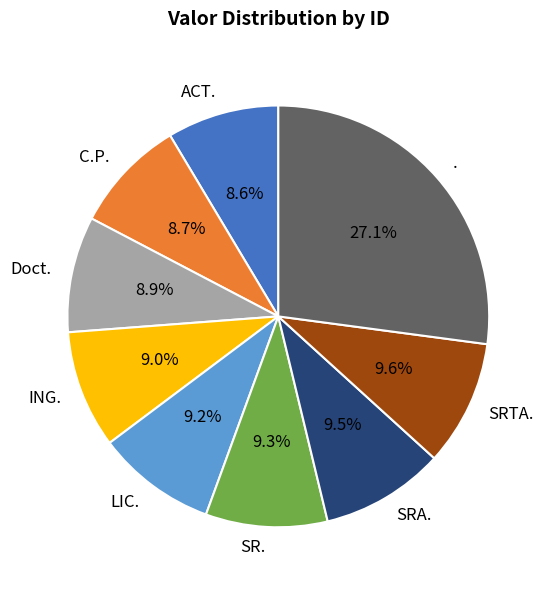

Combined, do LIC. and ING. account for over 50%?

No